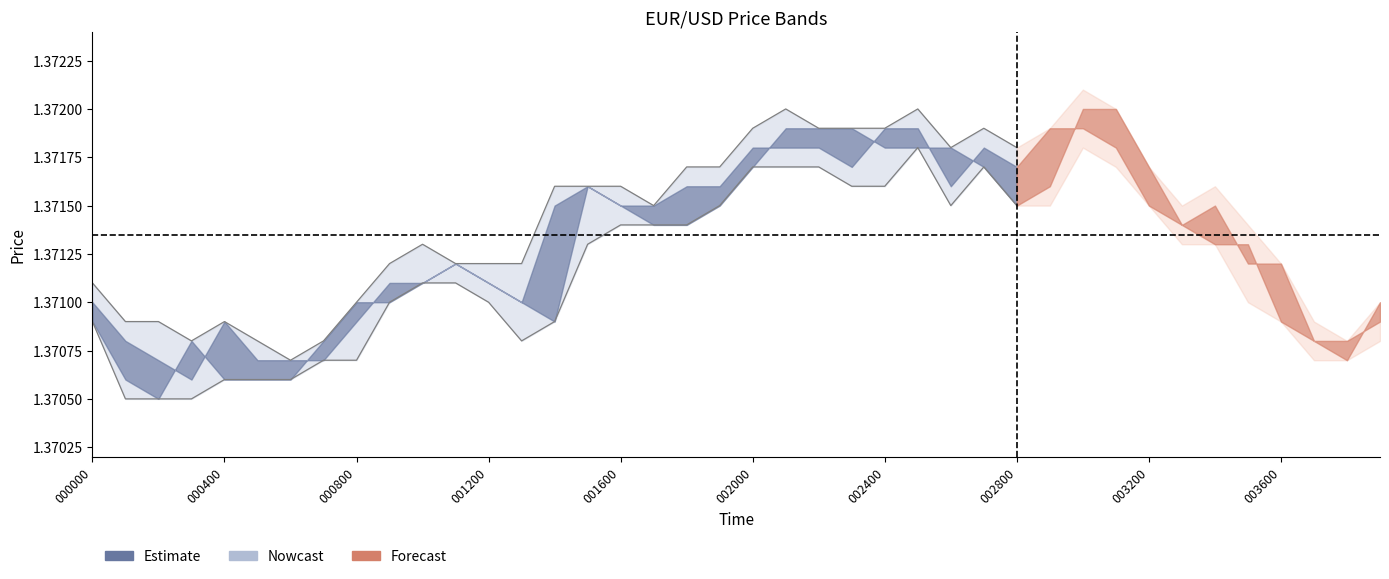

What is the average value of the Low boundary series?

1.4